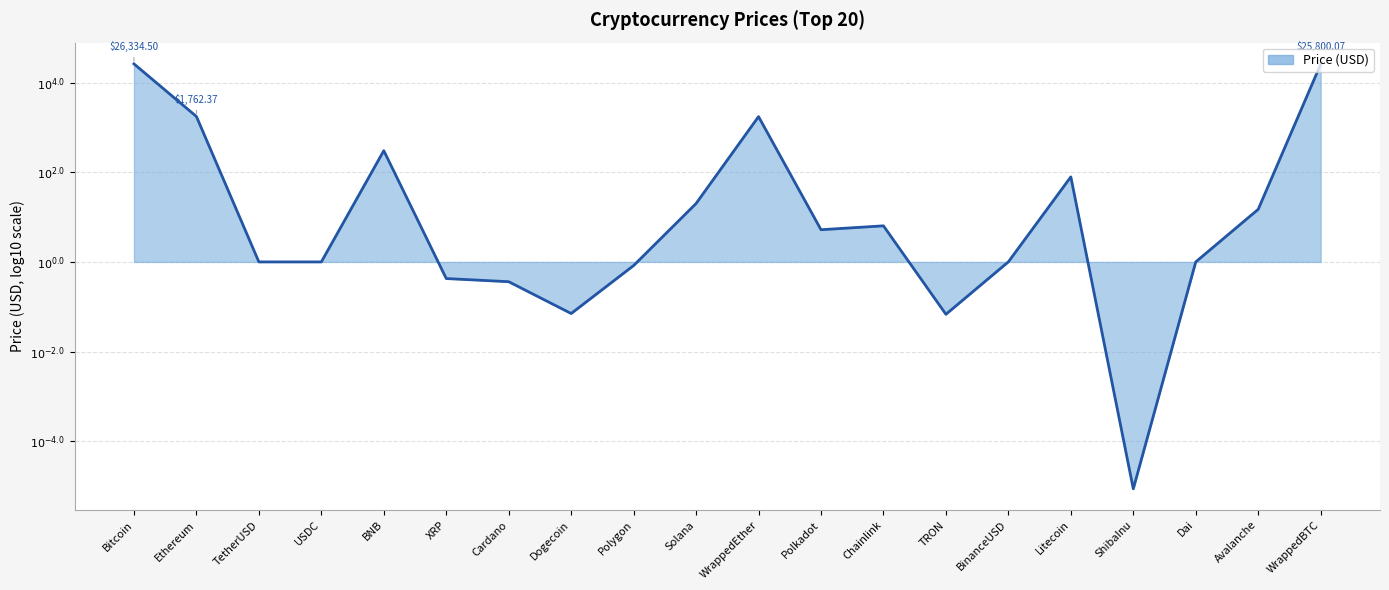

What is the minimum value shown in the chart?

-5.1